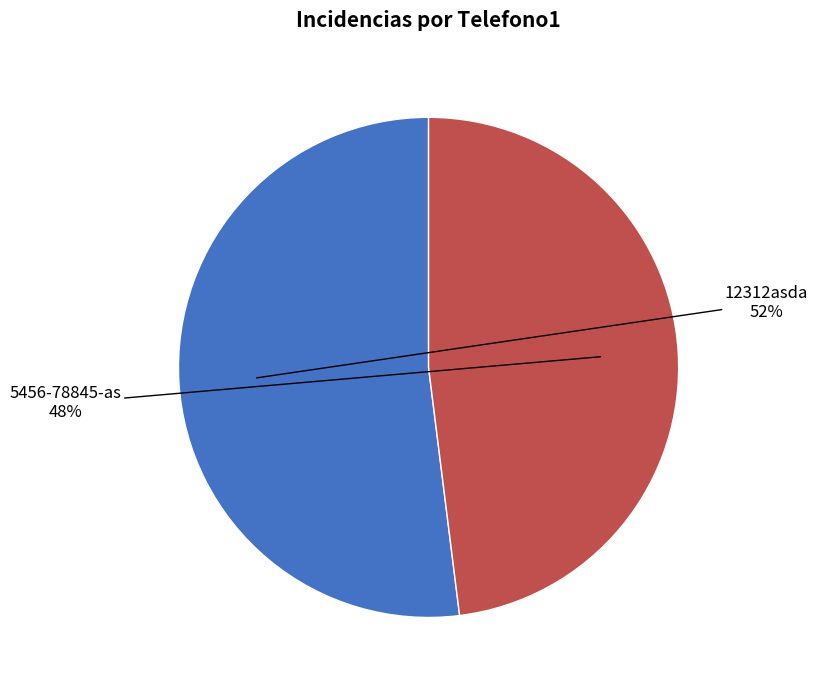

What is the majority slice?

12312asda